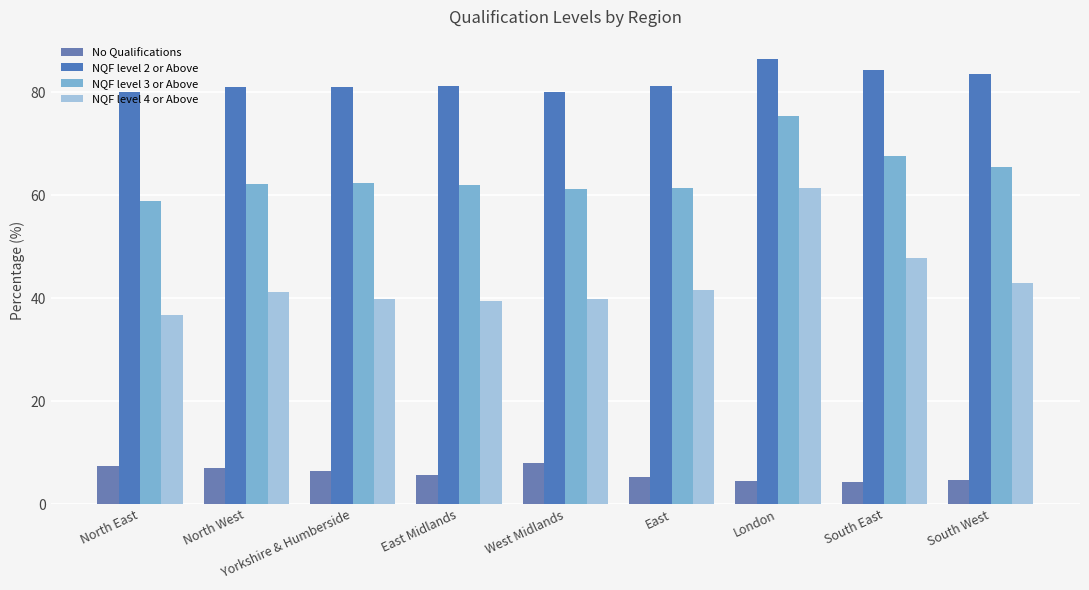

What is the greatest value displayed?

86.4